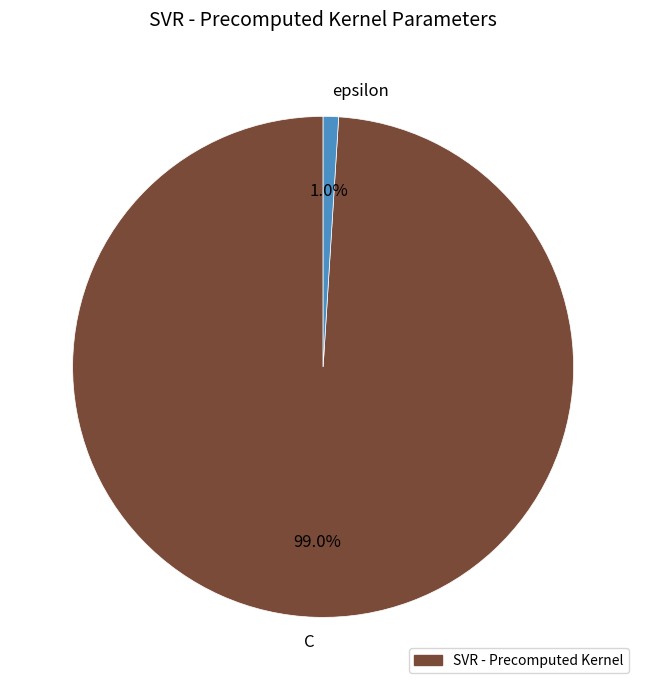

What is the majority slice?

C